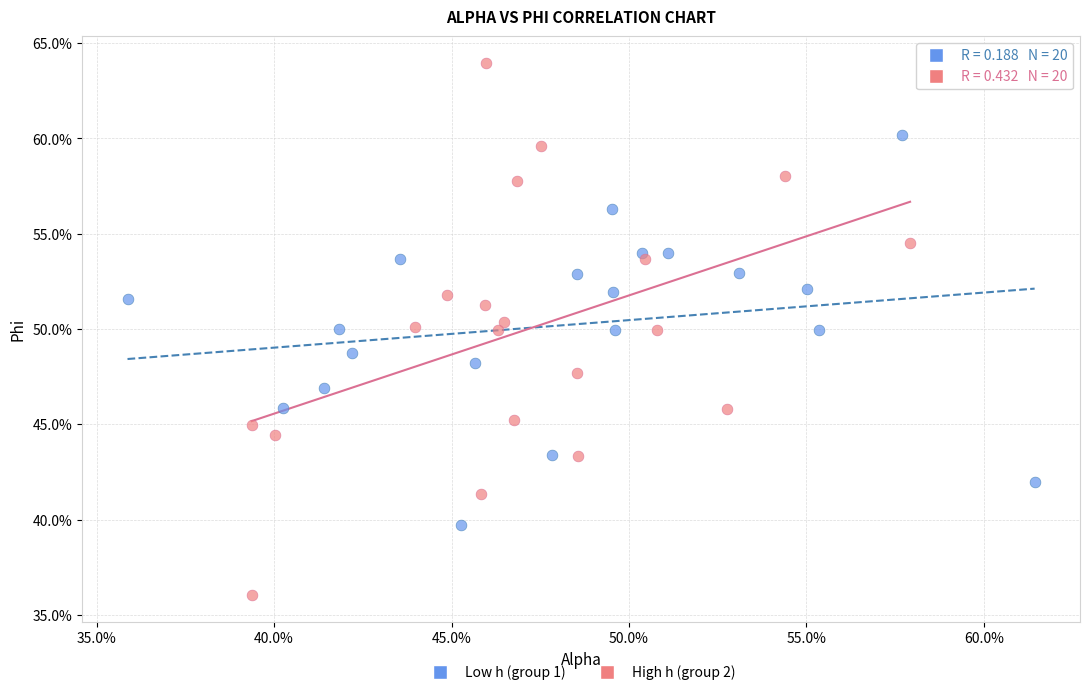

What are all the series names shown in the legend?

Low h (group 1), High h (group 2)